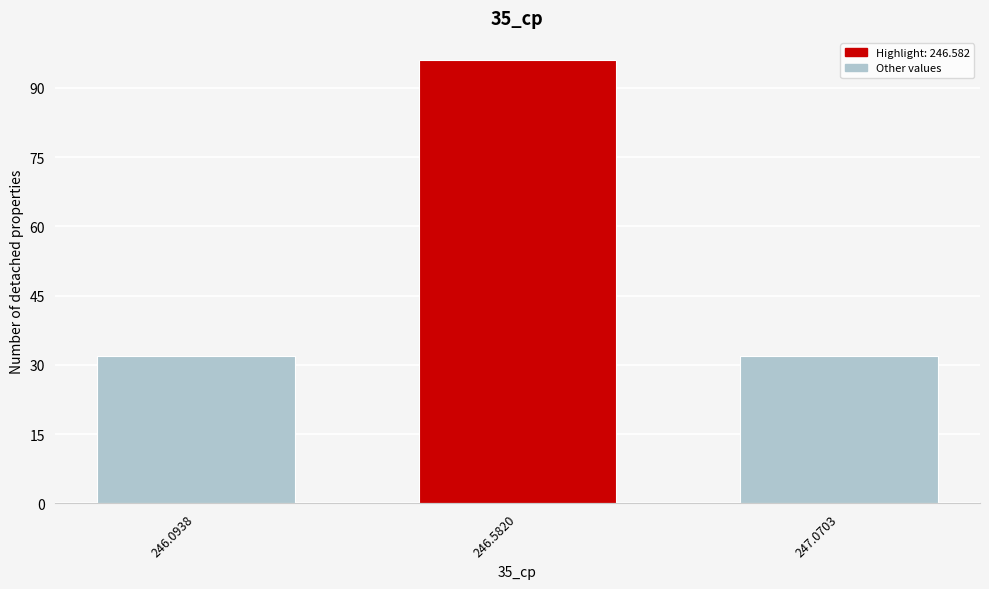

Reading left to right, transcribe all the data shown in this chart.

246.0938=32	246.5820=96	247.0703=32